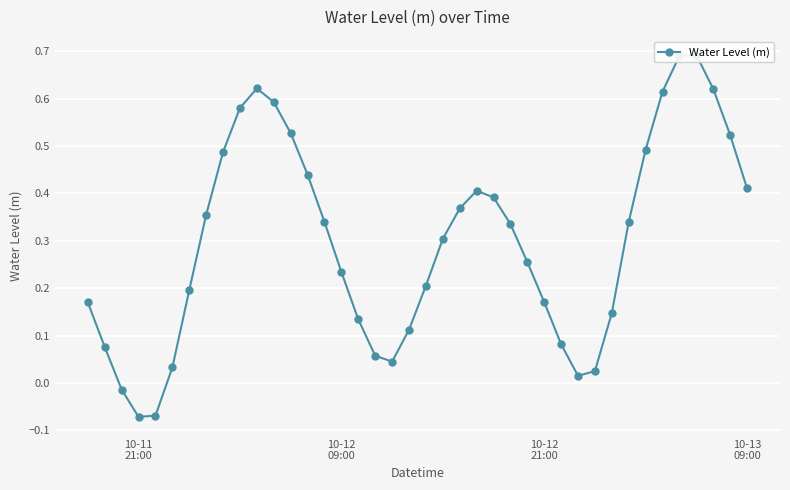

What is the minimum value shown in the chart?

-0.1